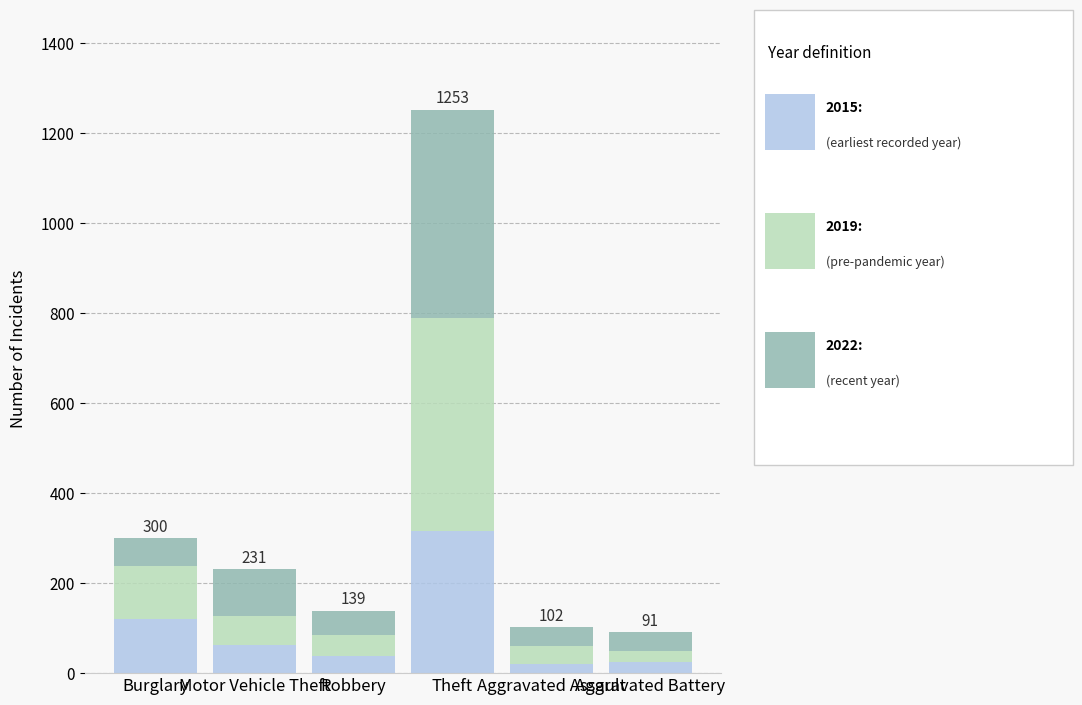

How many distinct data groups are displayed?

3